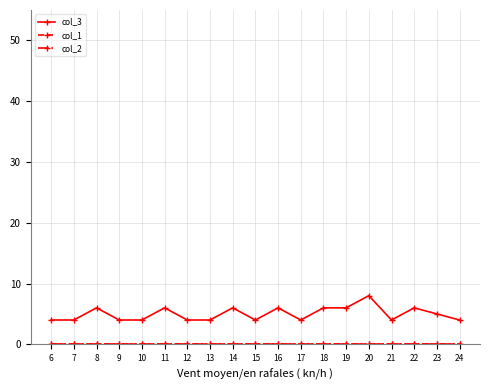

What is the total value across all series at 24?

4